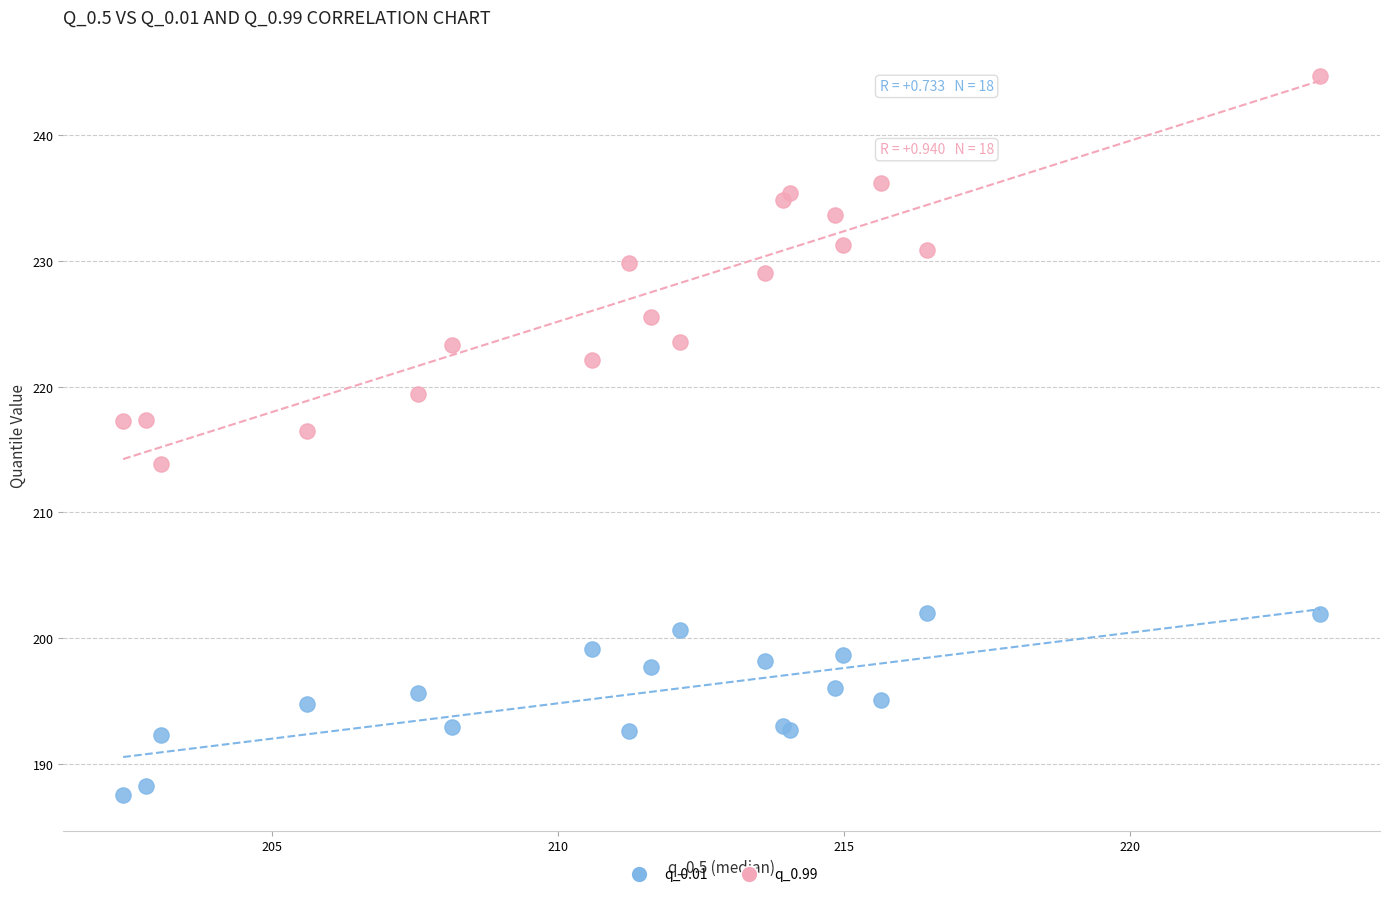

Which series contains the highest Y value?

q_0.99